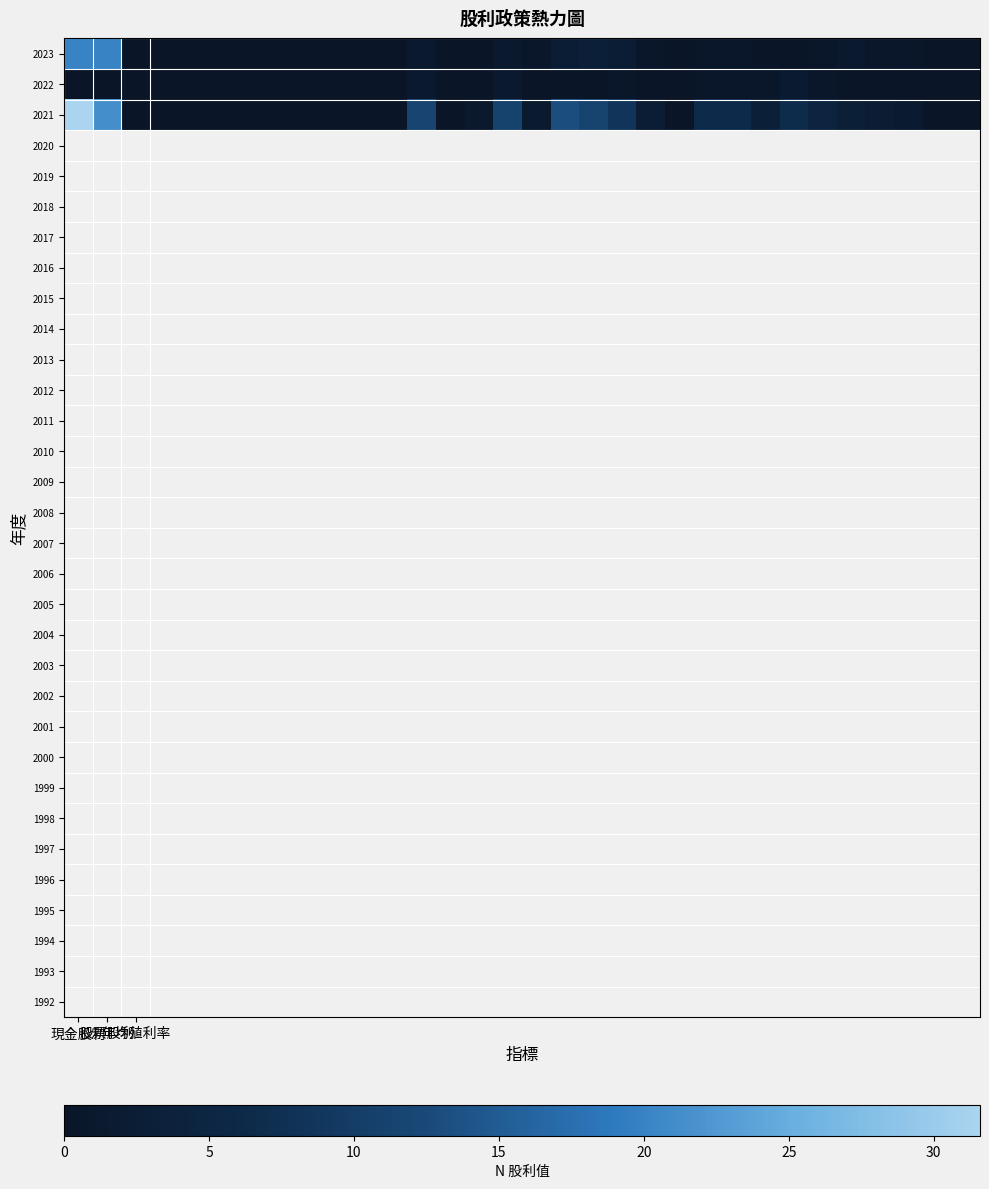

How many series are shown in this chart?

3